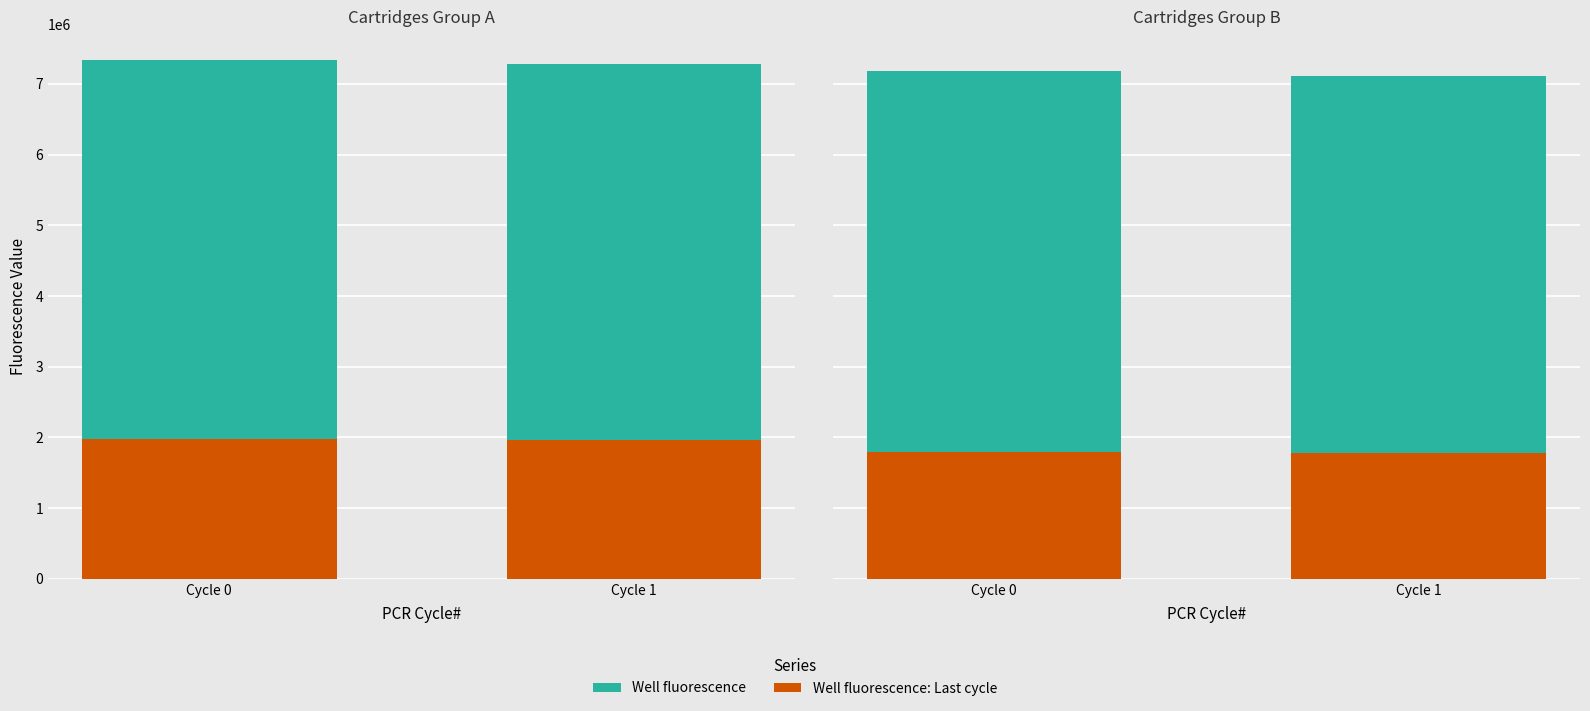

Between Cycle 0 and Cycle 1, which series saw the biggest shift?

Well fluorescence